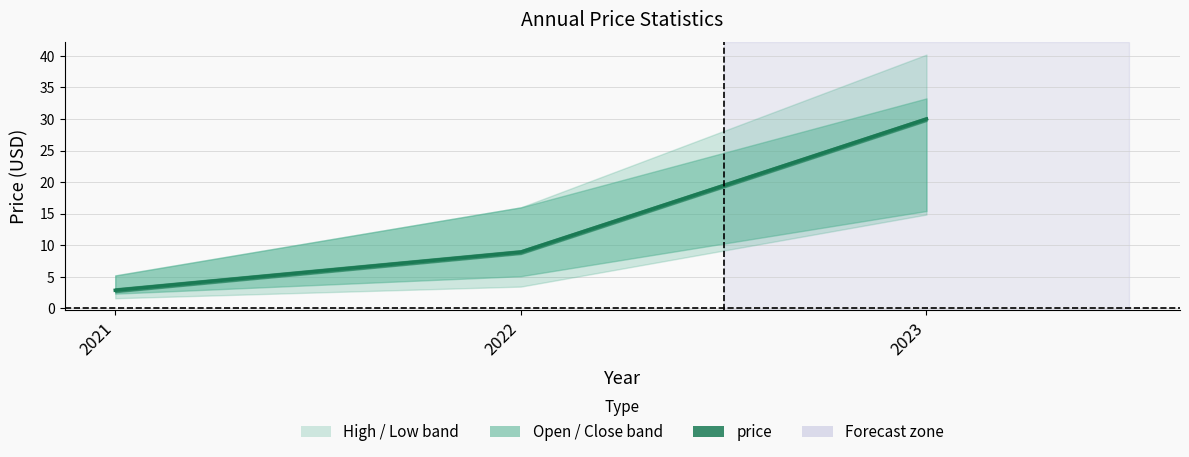

Which category has the lowest value across all series?

2021